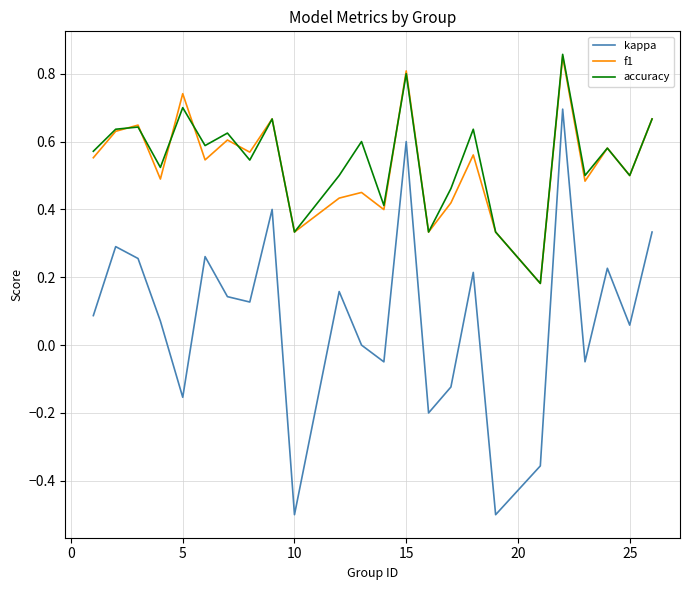

True or false: accuracy and kappa intersect in this chart.

False